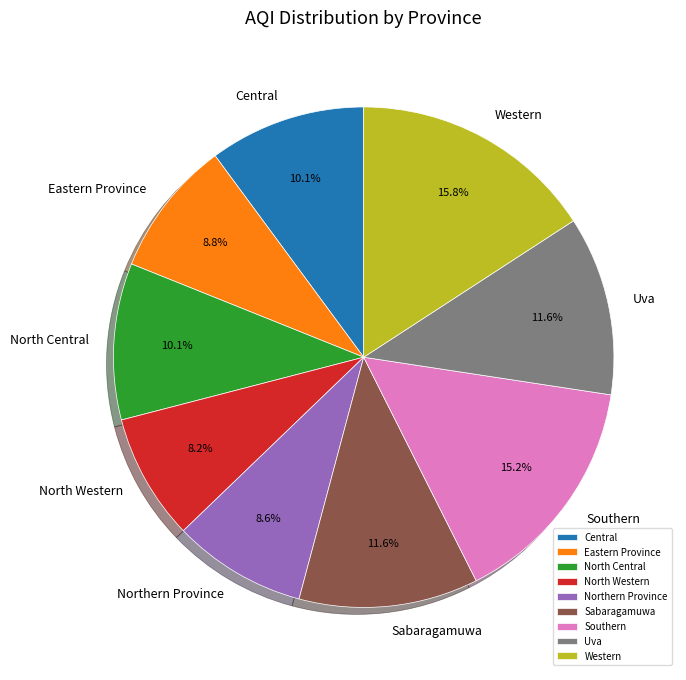

What percentage do Northern Province and Uva together represent?

20.2%